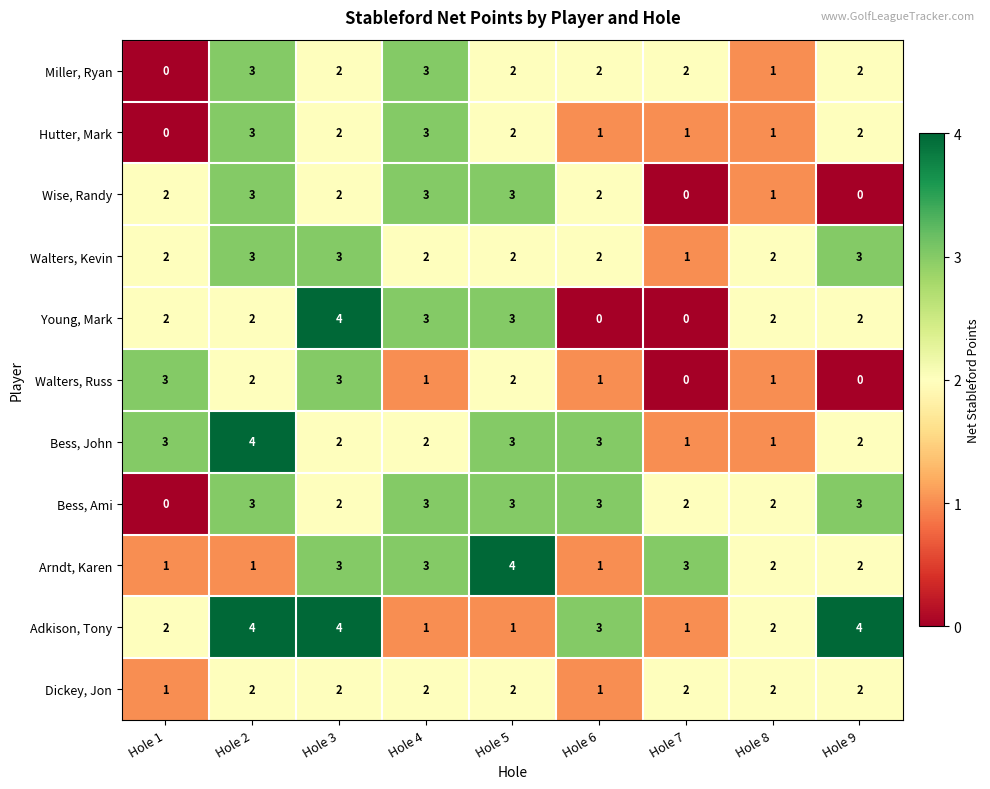

The Arndt, Karen series shows 3 at Hole 3. True or false?

True